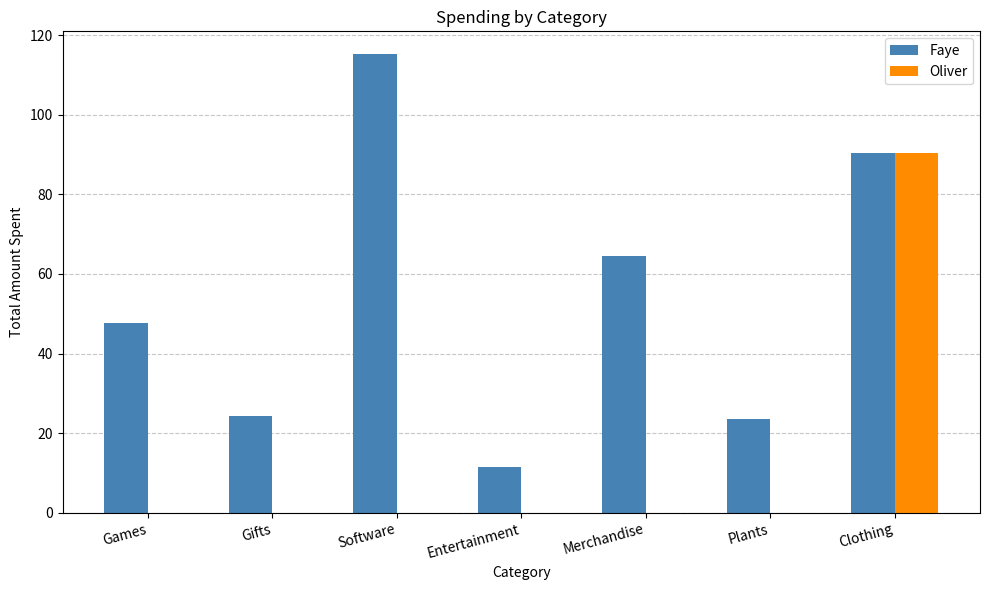

True or false: Oliver has a value of 54.4 at Gifts.

False